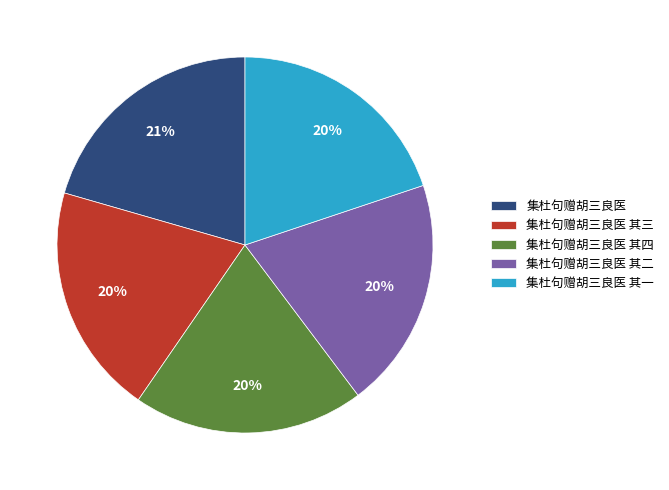

Which category has the biggest portion of the pie?

集杜句赠胡三良医